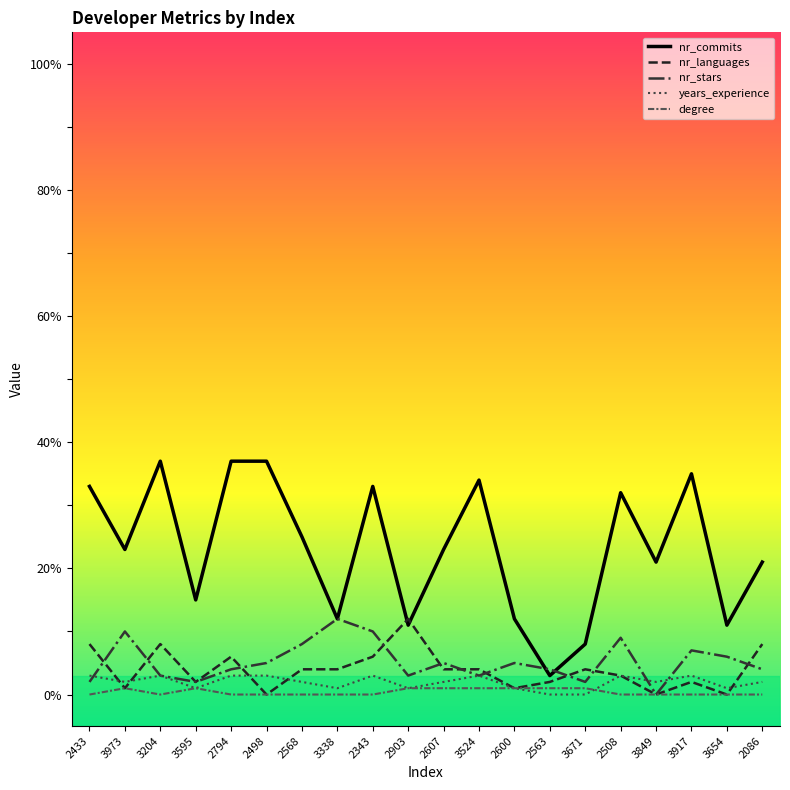

The degree series shows 0 at 3917. True or false?

True